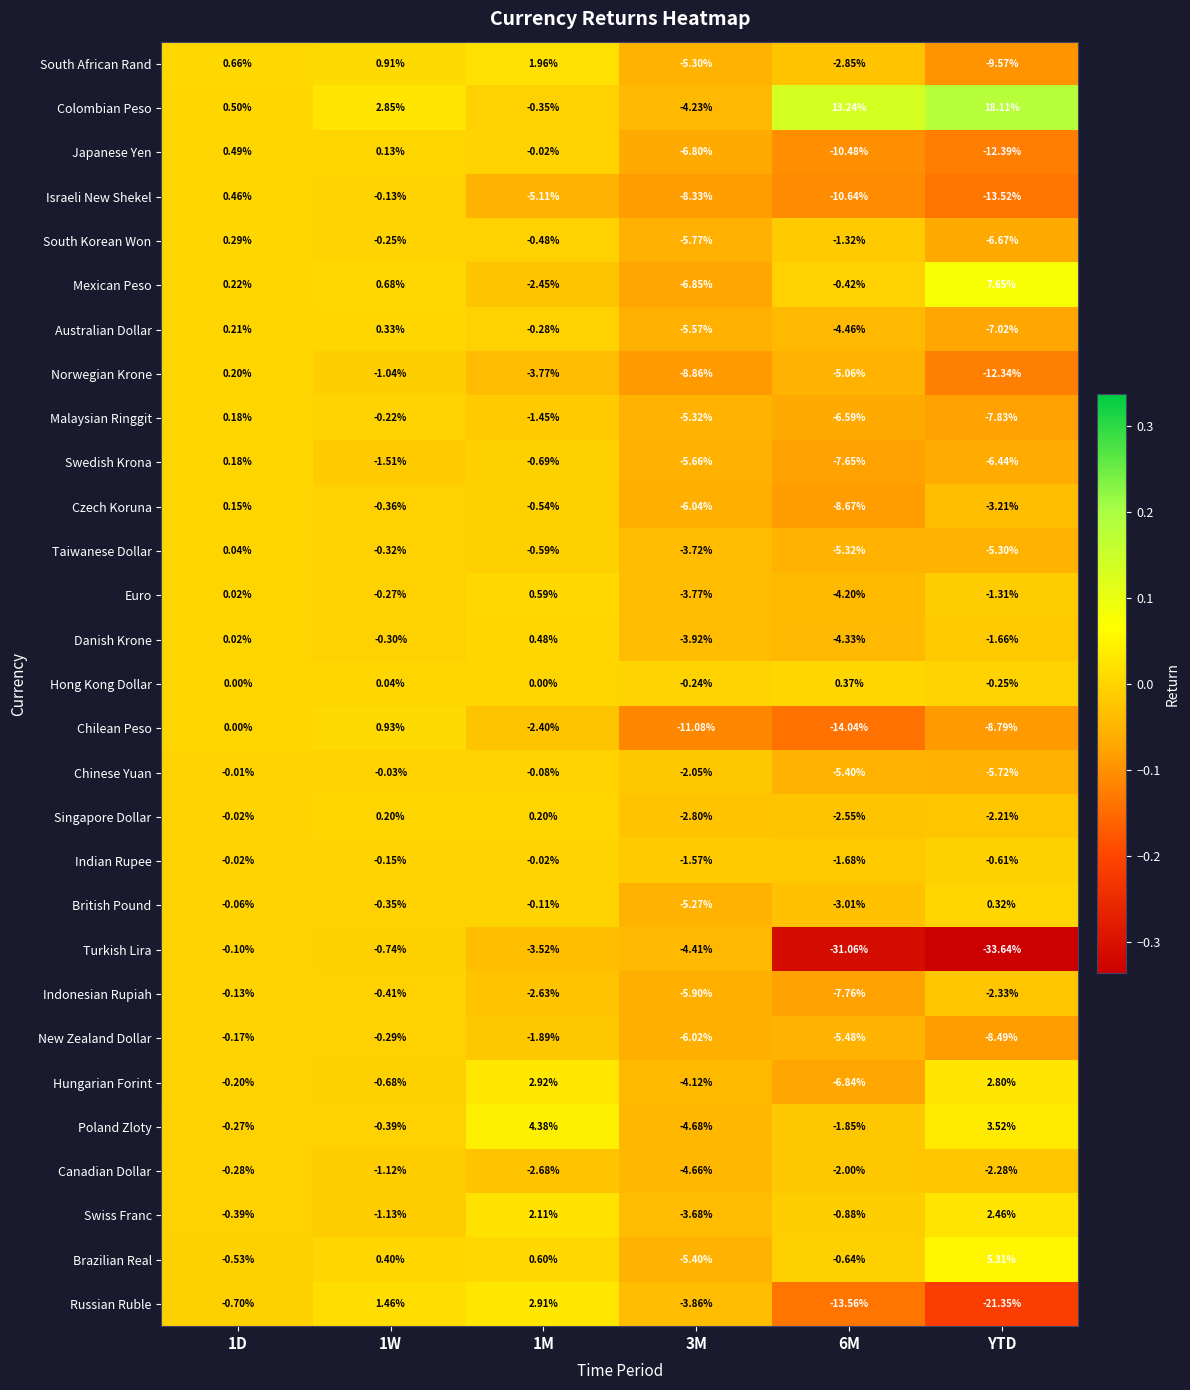

Which series has the widest spread of values?

Turkish Lira